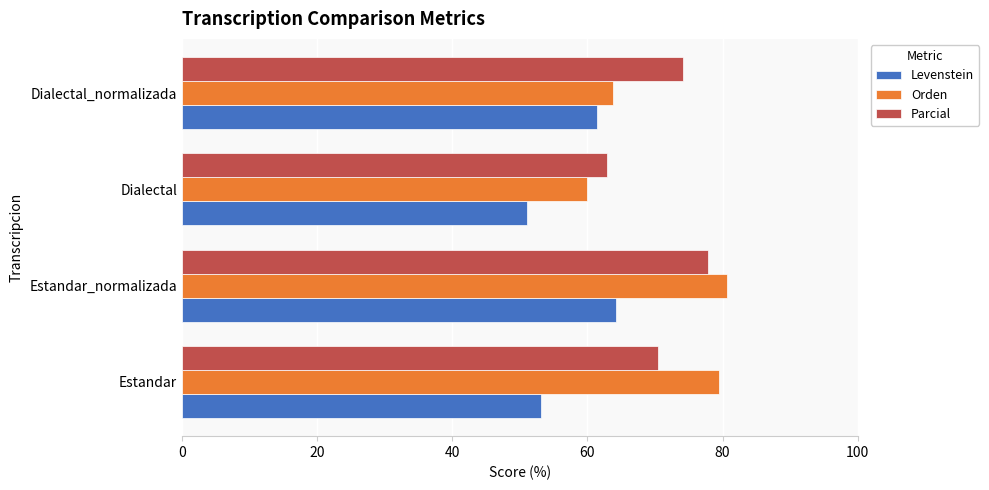

The value of Orden at Dialectal is 60.0. True or false?

True